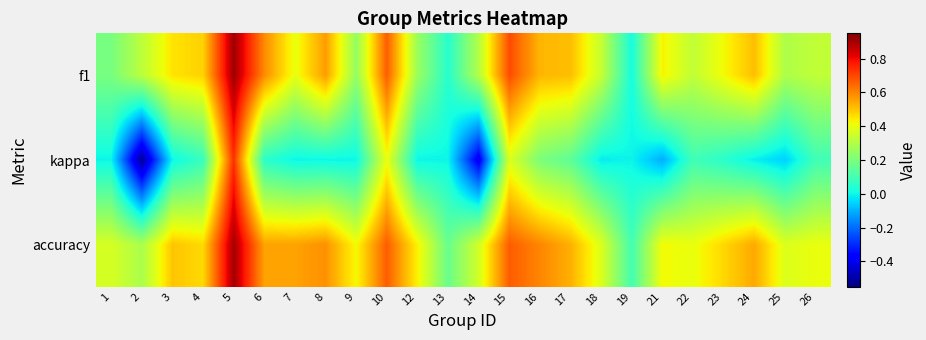

List the series in order of their peak value, highest first.

f1, accuracy, kappa